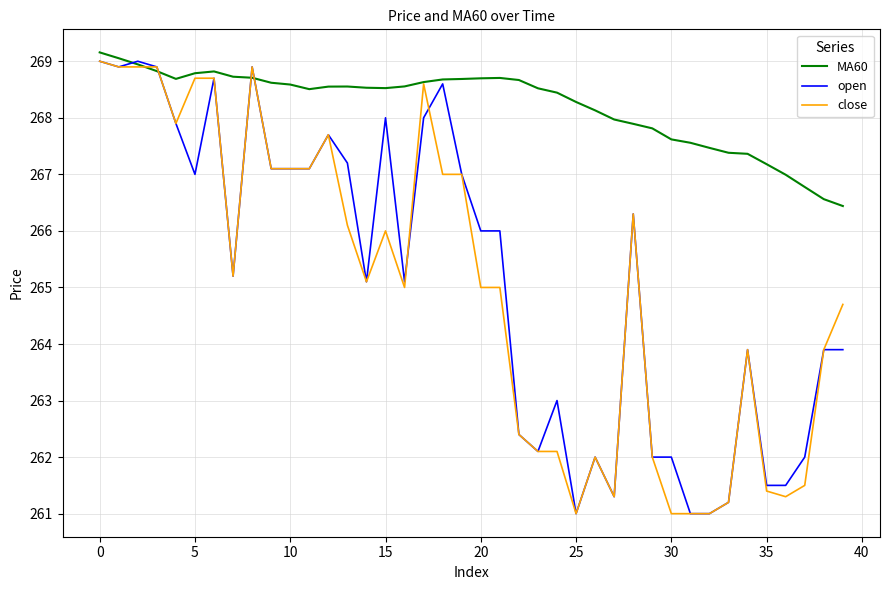

What is the lowest value of the open series?

261.0